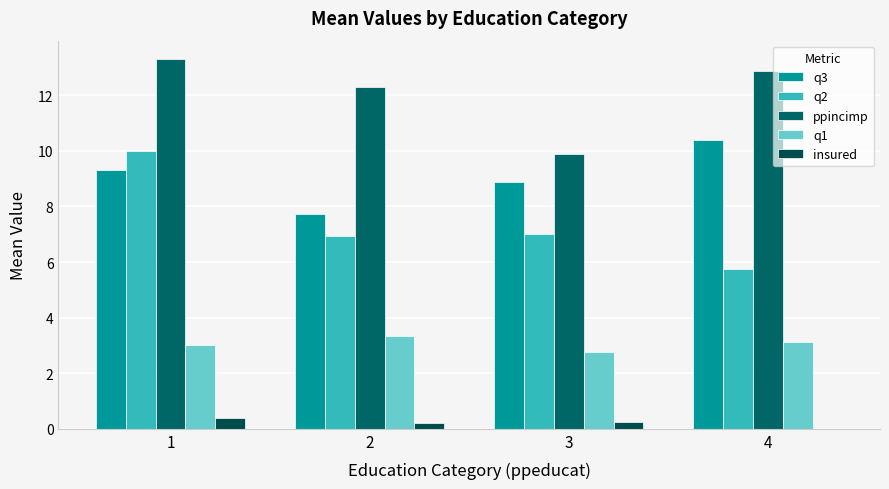

What is the sum of the insured values at 1 and 4?

0.4